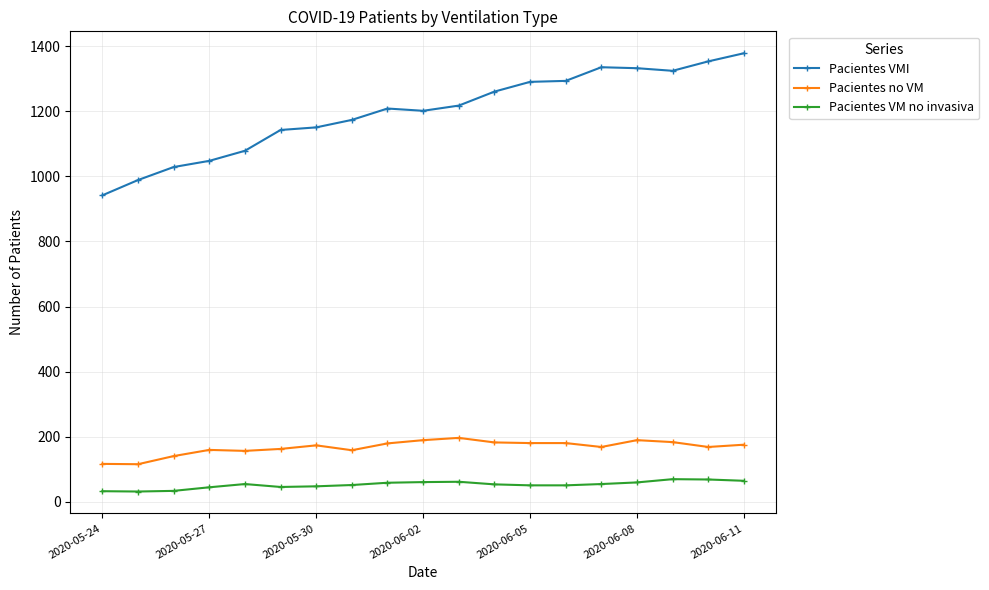

How many lines are shown in the chart?

3